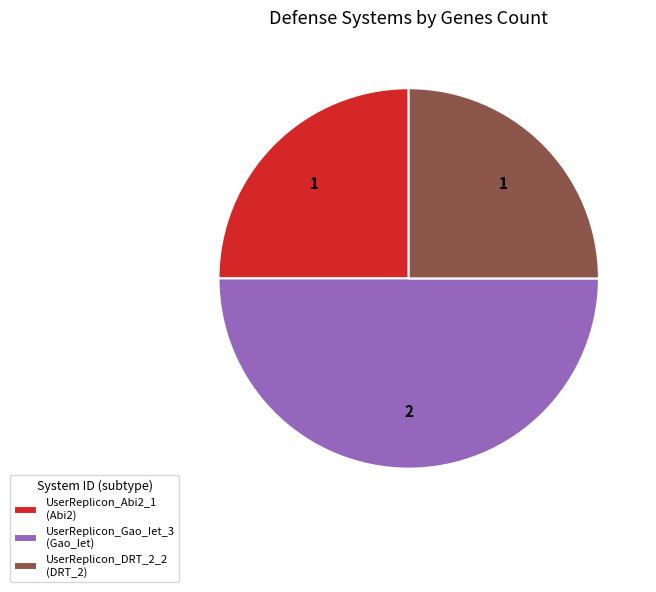

Is UserReplicon_DRT_2_2 (DRT_2) the majority of the pie?

No